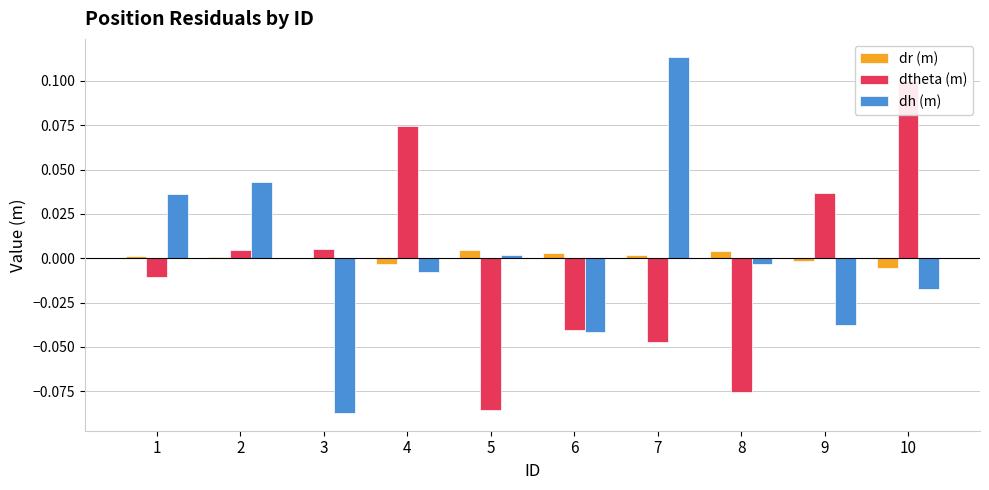

What is the lowest value of the dh (m) series?

-0.1